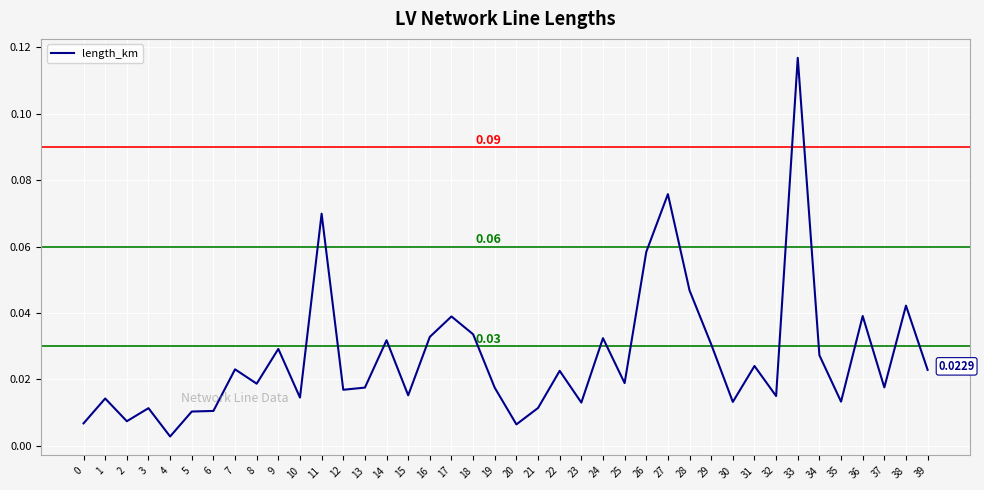

Between 20 and 38, which is larger?

38